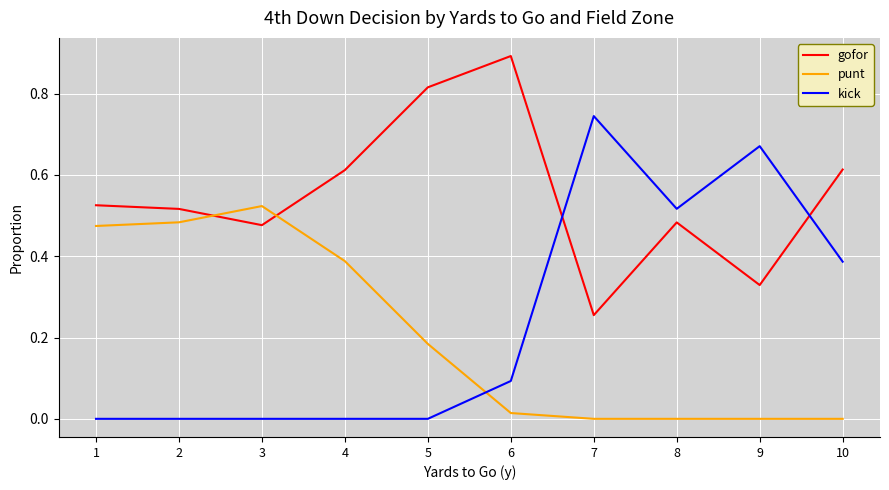

What is the total value across all series at 9?

1.0